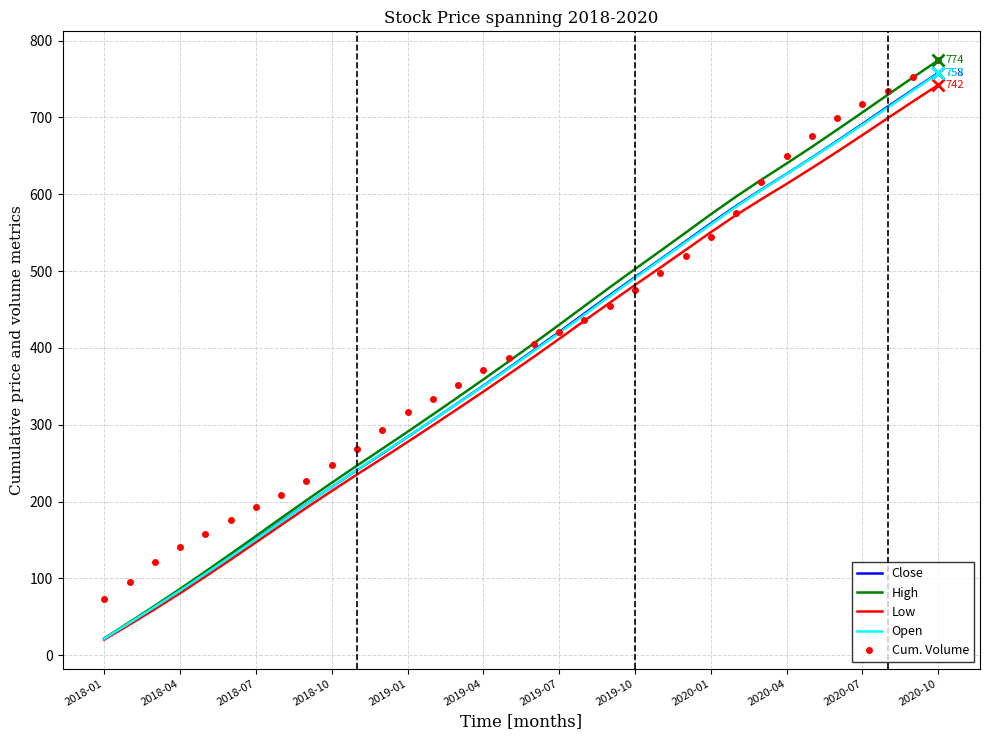

What is the highest value of the High series?

774.5